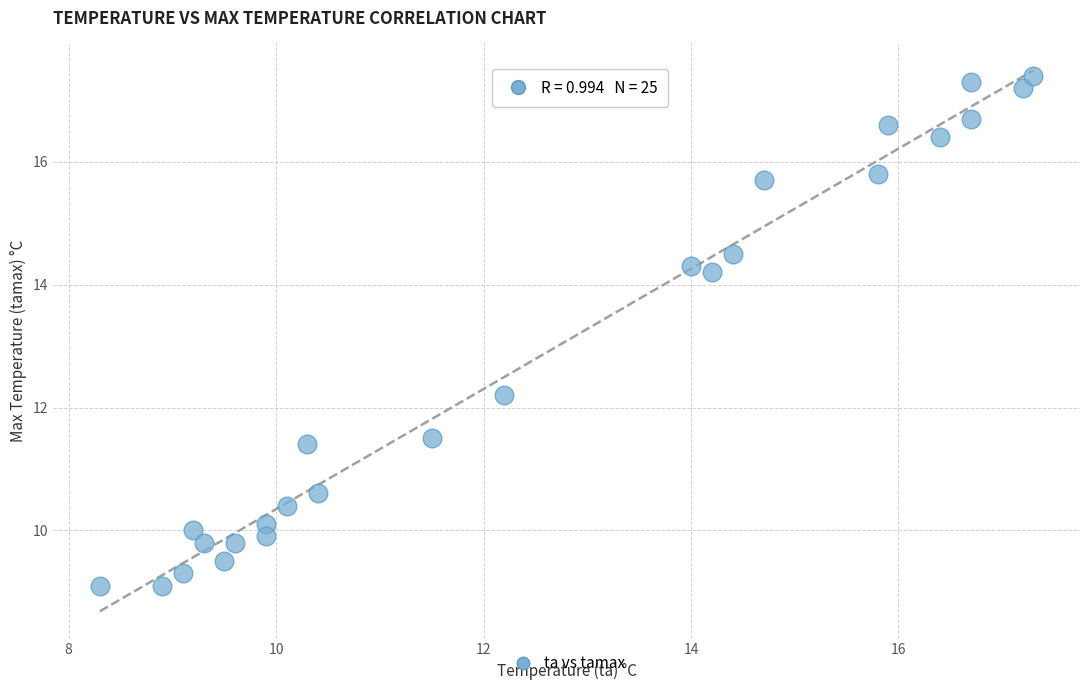

What is the range of X values (max minus min)?

9.0